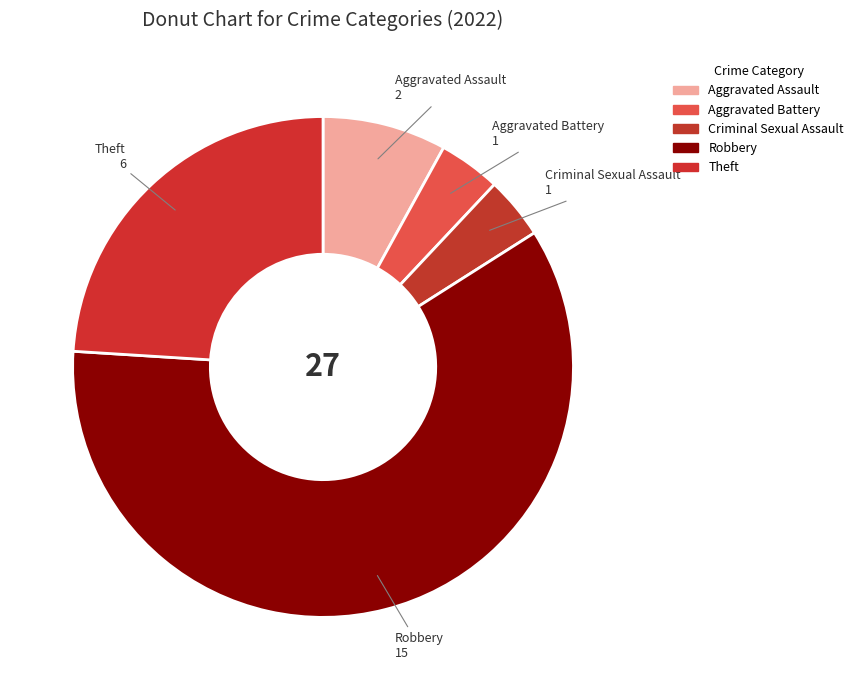

How many segments does this pie chart have?

5